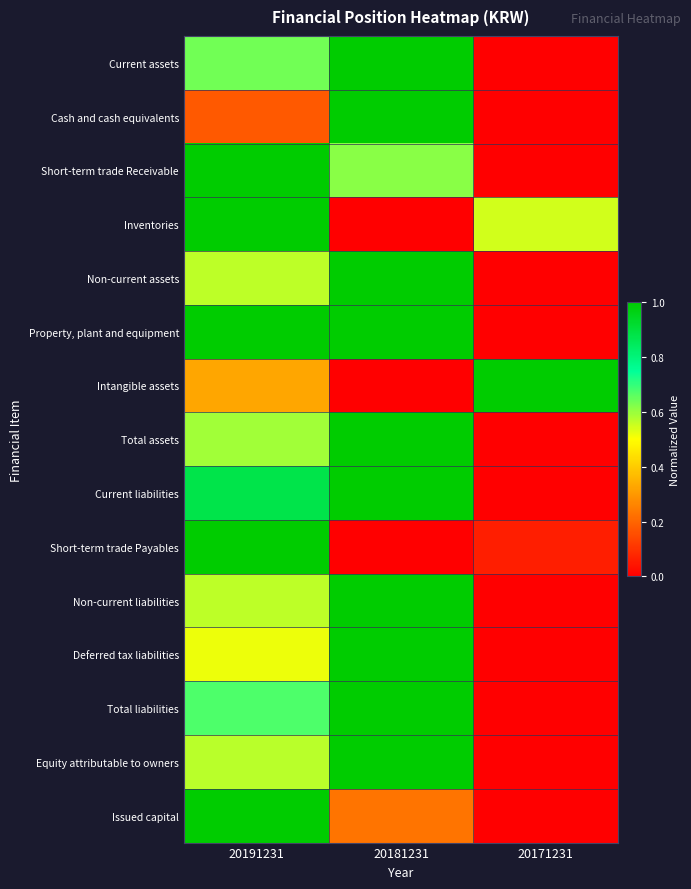

At how many categories does at least one series exceed 0?

3